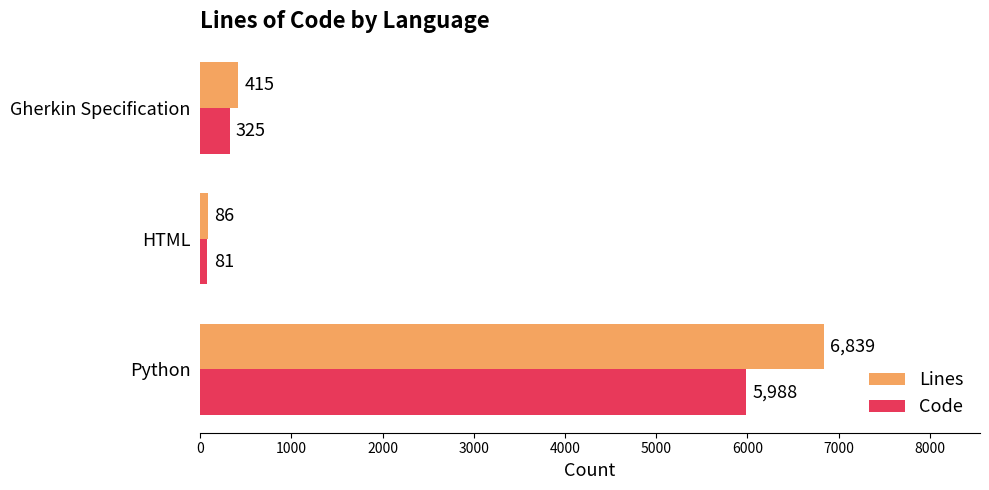

Rank the series by their maximum value, from lowest to highest.

Code, Lines